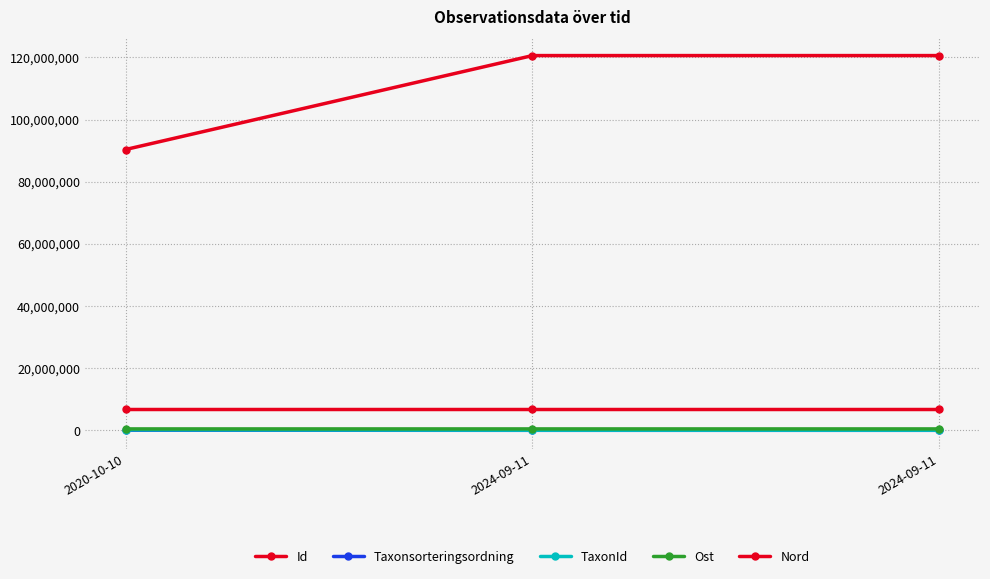

Is the value of Ost at 2020-10-10 greater than the value of Taxonsorteringsordning at 2024-09-11?

Yes